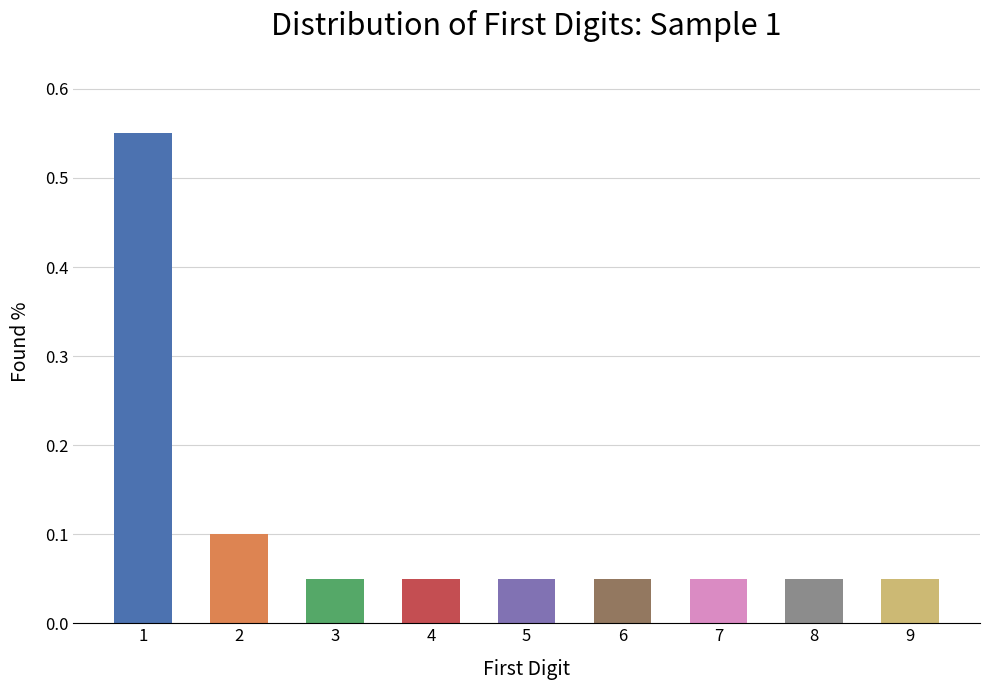

The value at 3 is 0.1. True or false?

True